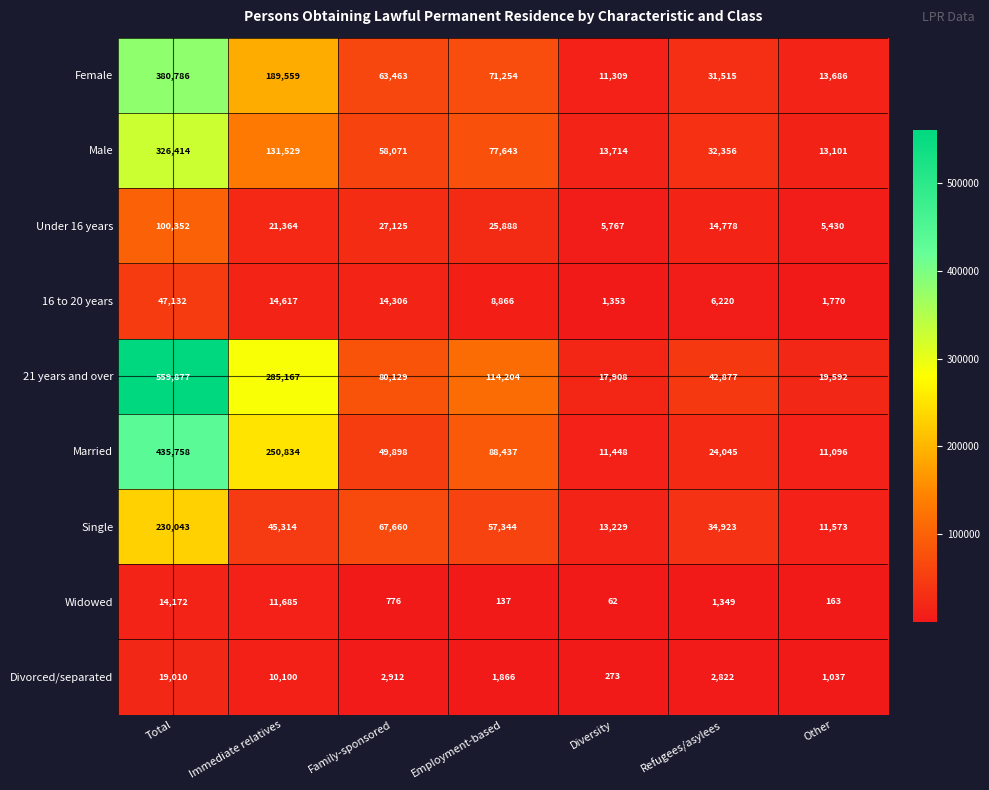

What is the maximum value shown in the chart?

559877